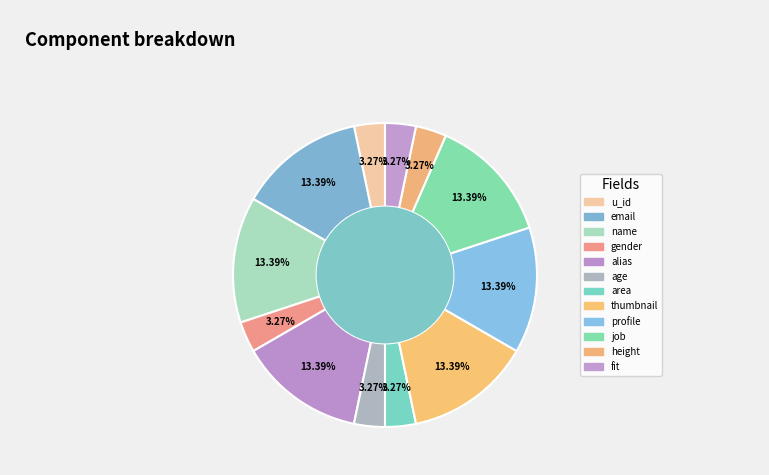

To the nearest percent, what is the difference between the largest and smallest slice percentages?

10%